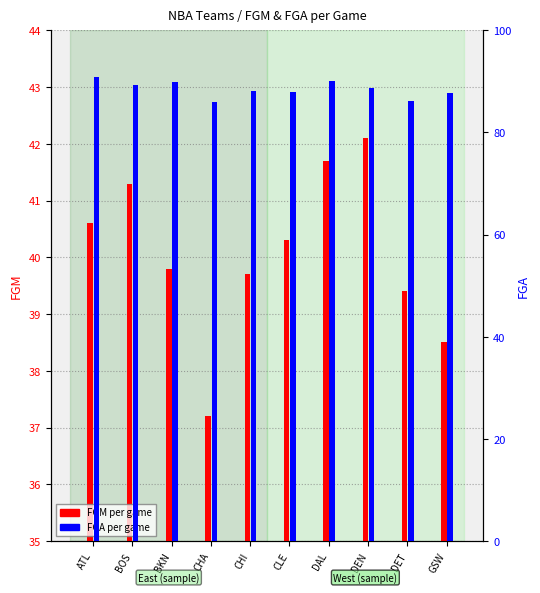

Is the value of FGA (per game) at CLE greater than the value of FGM (per game) at CLE?

Yes